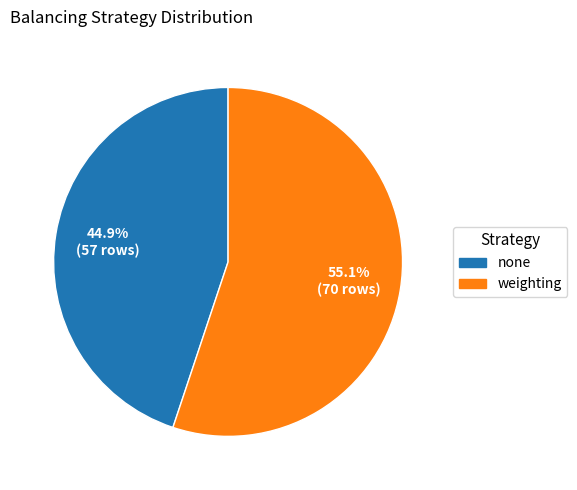

To the nearest percent, what is the average slice percentage?

50%